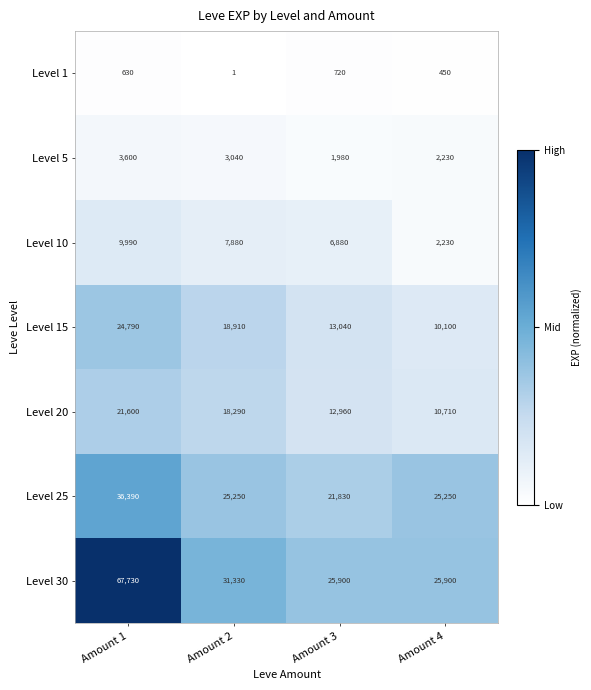

Reading right to left, extract all data points from this chart.

Level 1: Amount 4=450	Amount 3=720	Amount 2=1	Amount 1=630
Level 5: Amount 4=2230	Amount 3=1980	Amount 2=3040	Amount 1=3600
Level 10: Amount 4=2230	Amount 3=6880	Amount 2=7880	Amount 1=9990
Level 15: Amount 4=10100	Amount 3=13040	Amount 2=18910	Amount 1=24790
Level 20: Amount 4=10710	Amount 3=12960	Amount 2=18290	Amount 1=21600
Level 25: Amount 4=25250	Amount 3=21830	Amount 2=25250	Amount 1=36390
Level 30: Amount 4=25900	Amount 3=25900	Amount 2=31330	Amount 1=67730